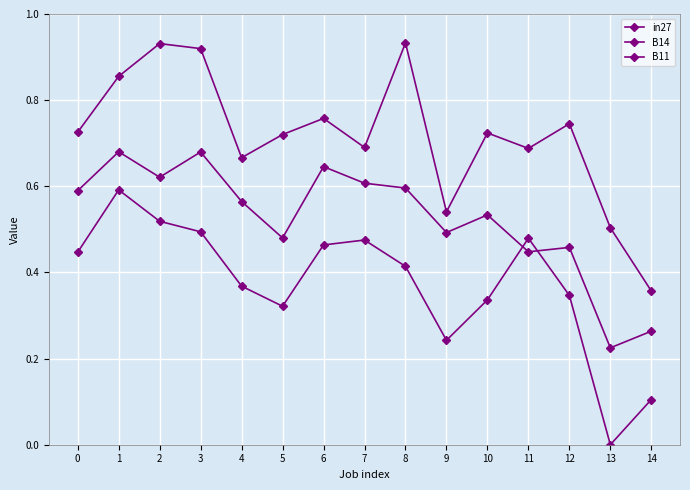

At which category does B11 reach its first local valley?

4